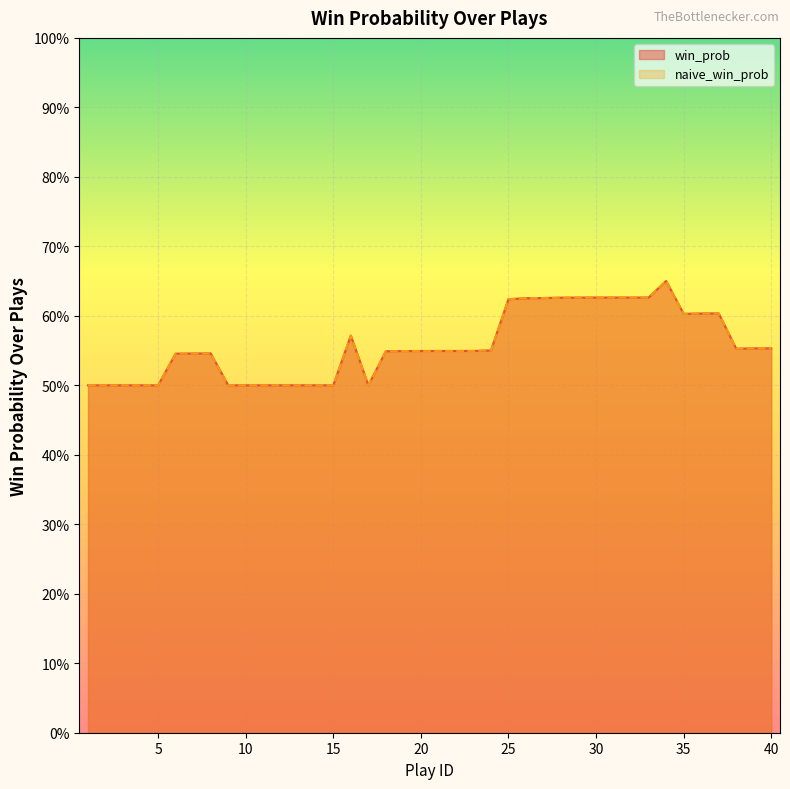

What is the value of the naive_win_prob point at the 27th from the left?

0.6